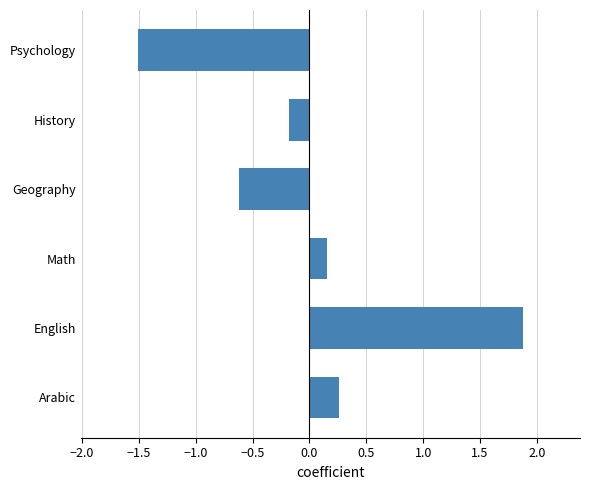

What is the change in value from Arabic to History?

-0.4